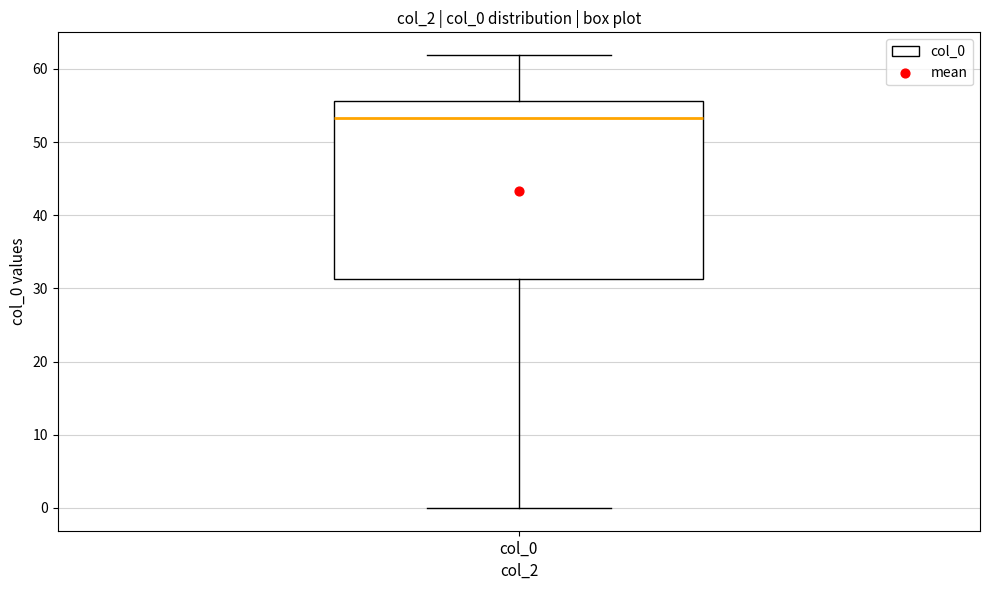

Where is the lower edge of the box for col_0 on the y-axis? The values are not printed on the chart, so give them approximately, as read against the axis.

31